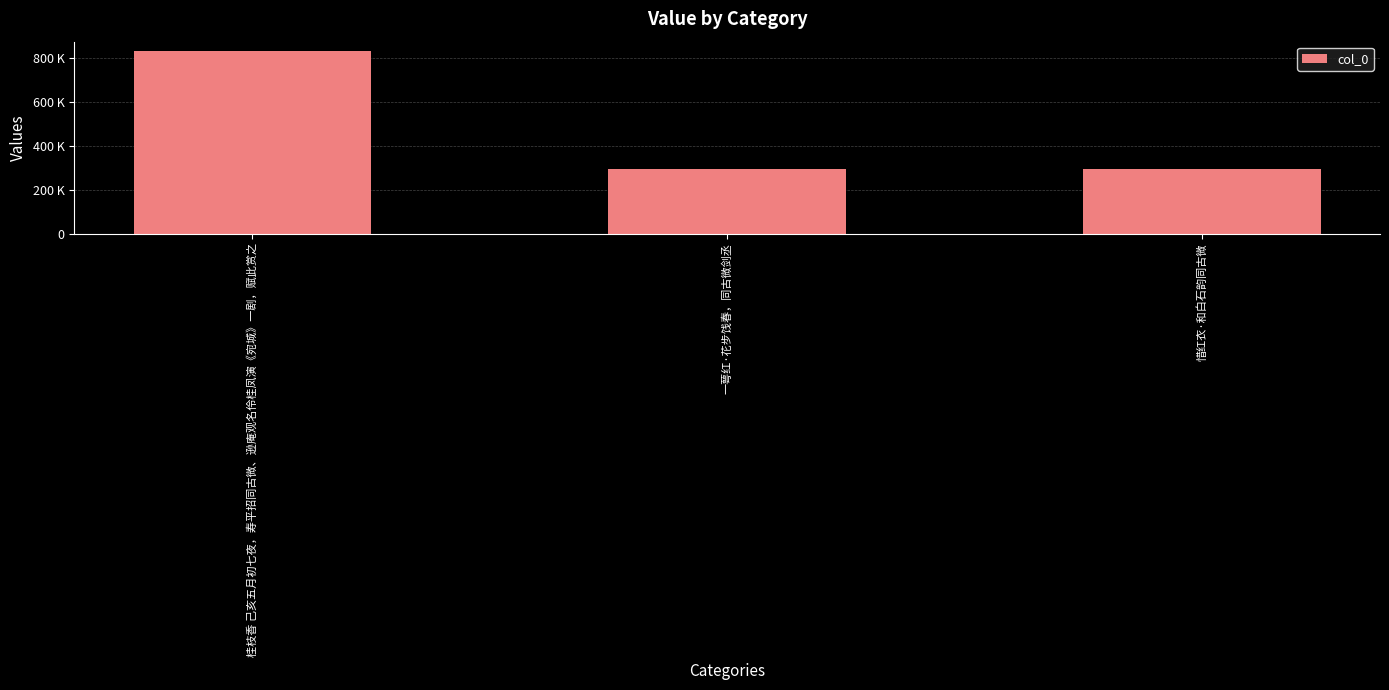

What is the smallest value displayed?

292373